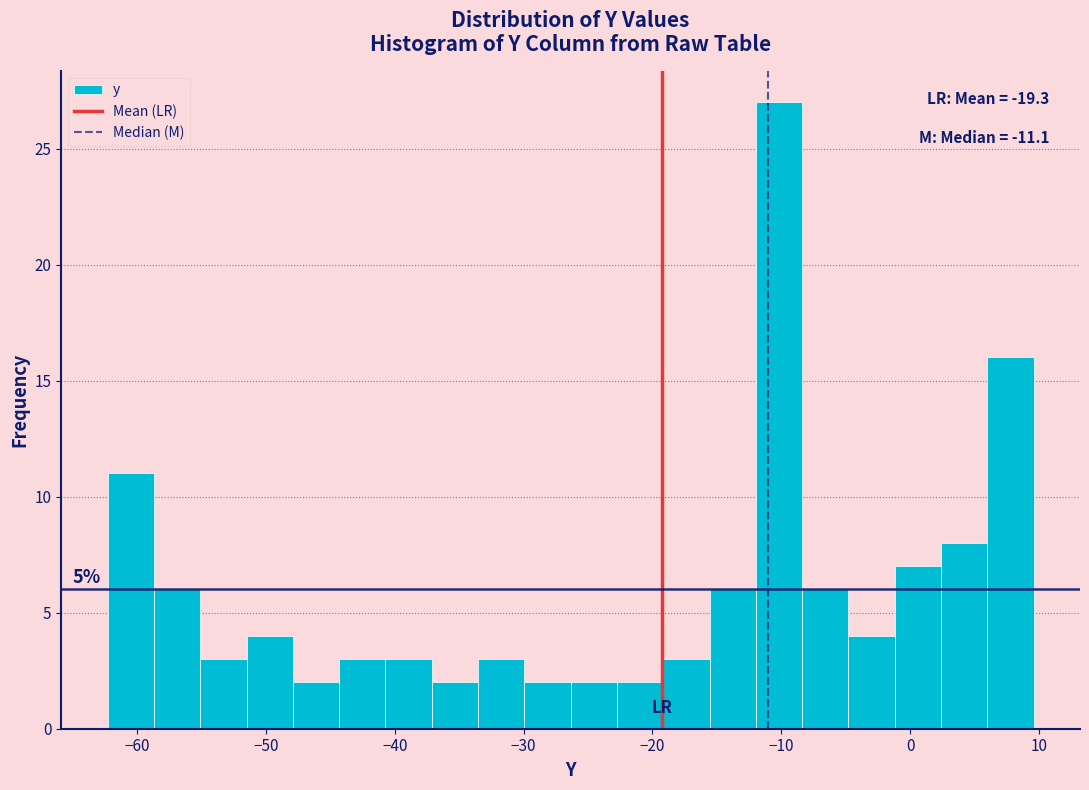

Read against the x-axis, roughly where is the centre of the tallest bar?

-10